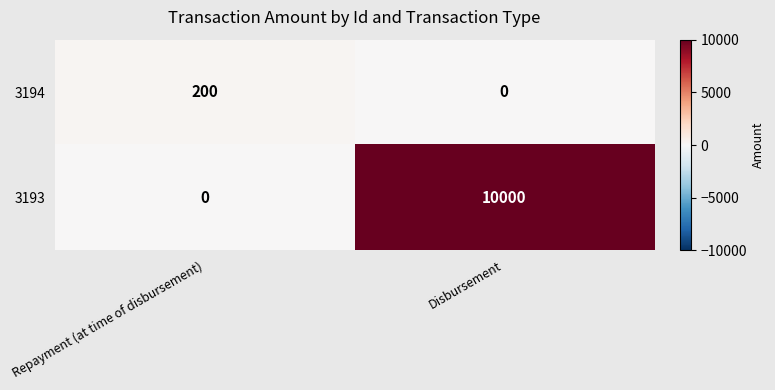

Which series has the widest spread of values?

3193